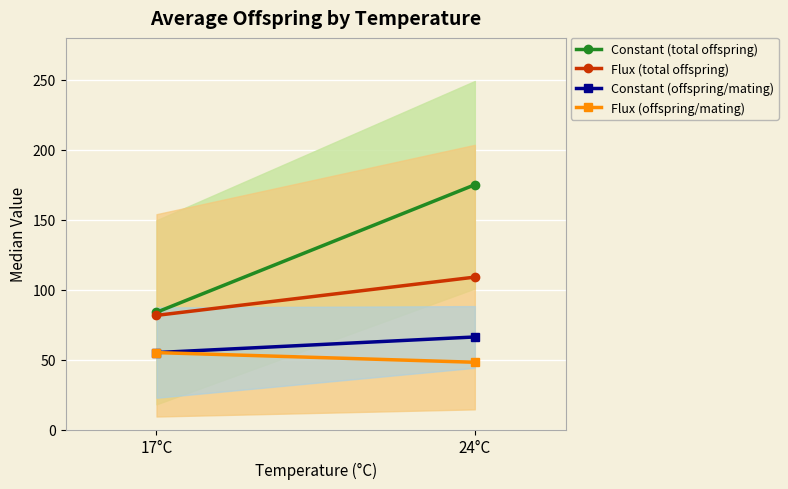

What is the value of the Constant (total offspring) point at the 1st from the left?

83.8